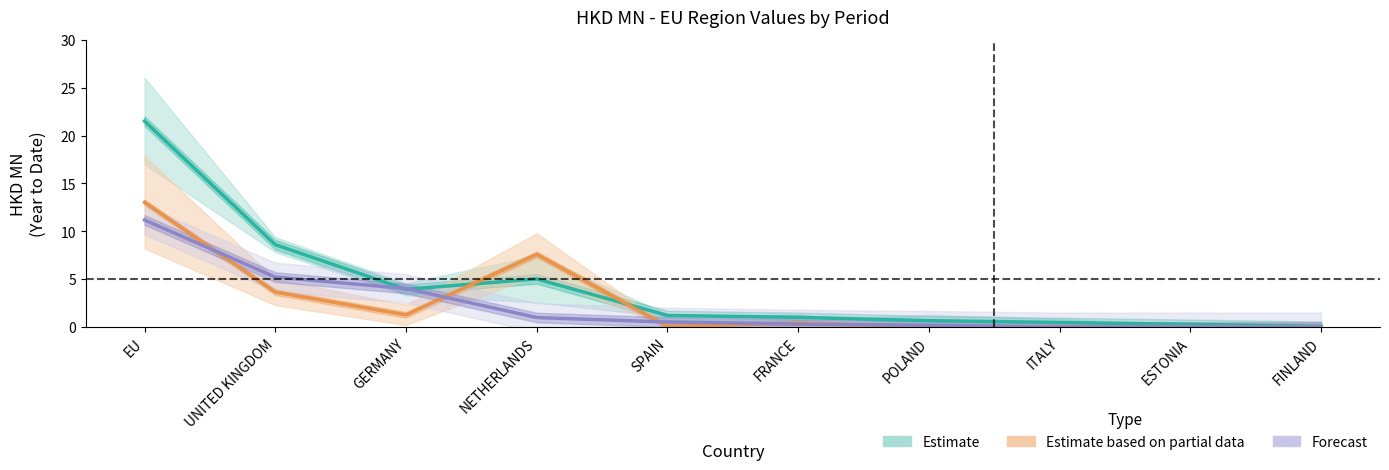

Rank the categories by Estimate based on partial data value from lowest to highest.

POLAND, ITALY, ESTONIA, FINLAND, SPAIN, FRANCE, GERMANY, UNITED KINGDOM, NETHERLANDS, EU